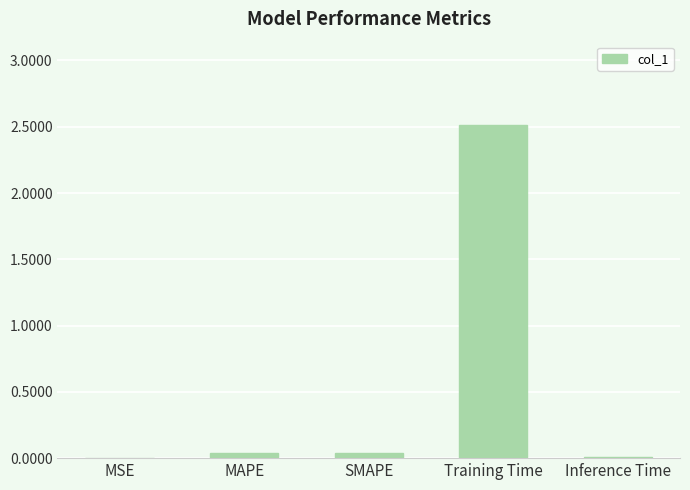

Between Training Time and SMAPE, which is larger?

Training Time